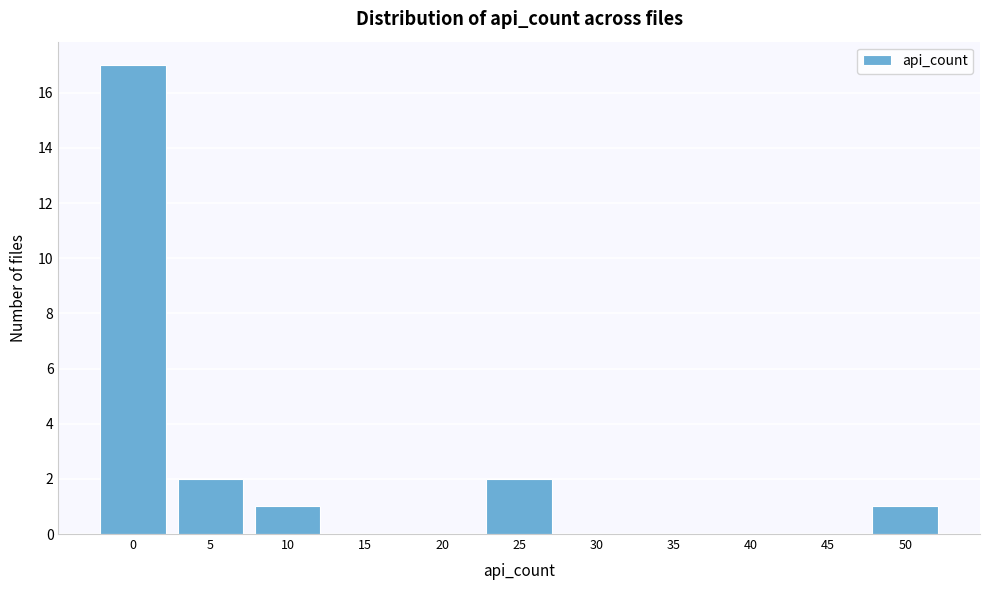

Reading right to left, transcribe all the data shown in this chart.

50=1	45=0	40=0	35=0	30=0	25=2	20=0	15=0	10=1	5=2	0=17